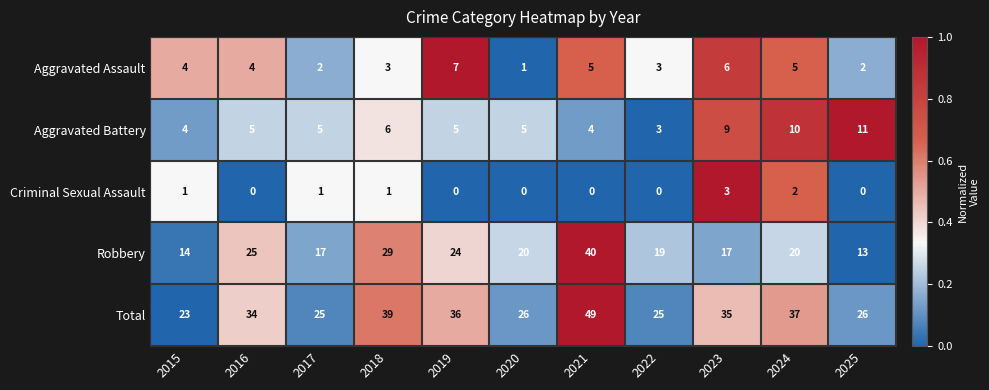

What is the difference between the maximum and minimum values in the Total series?

26